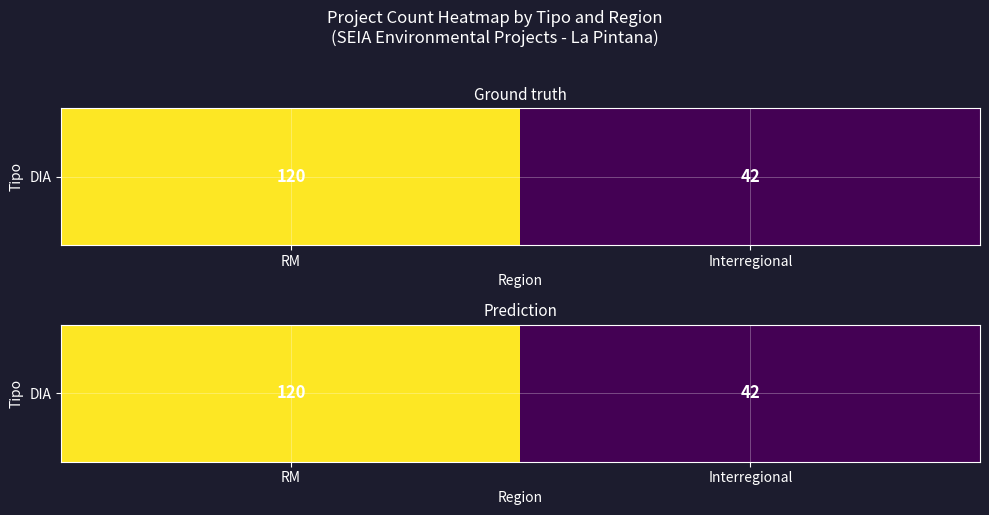

The value at Interregional is 42. True or false?

True